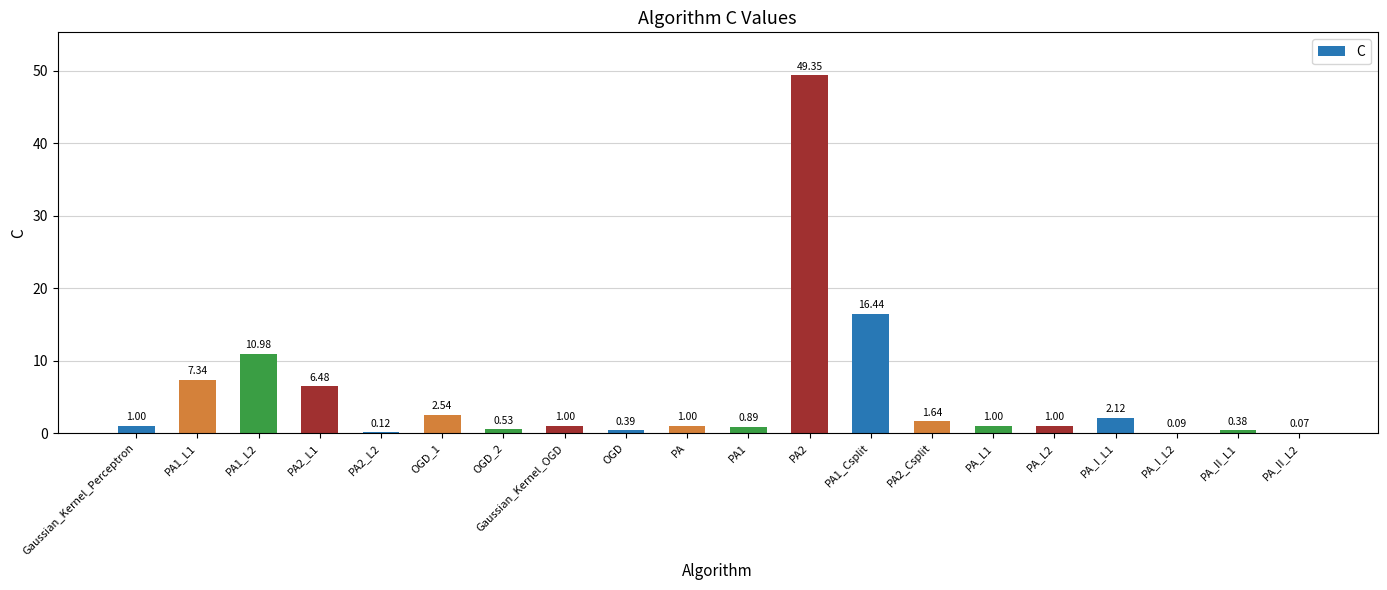

What is the maximum value shown in the chart?

49.4